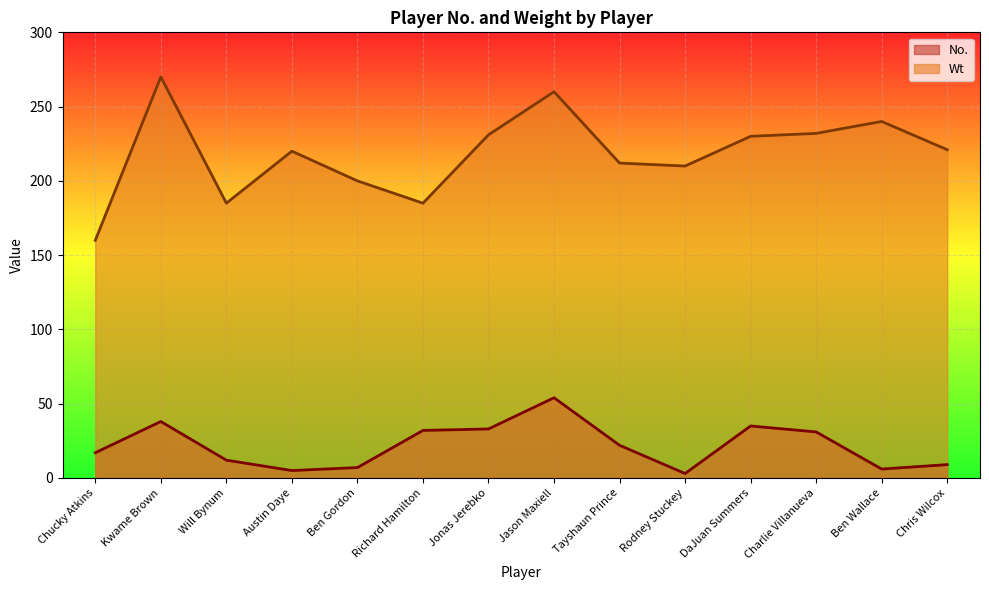

At how many categories does at least one series exceed 261?

1